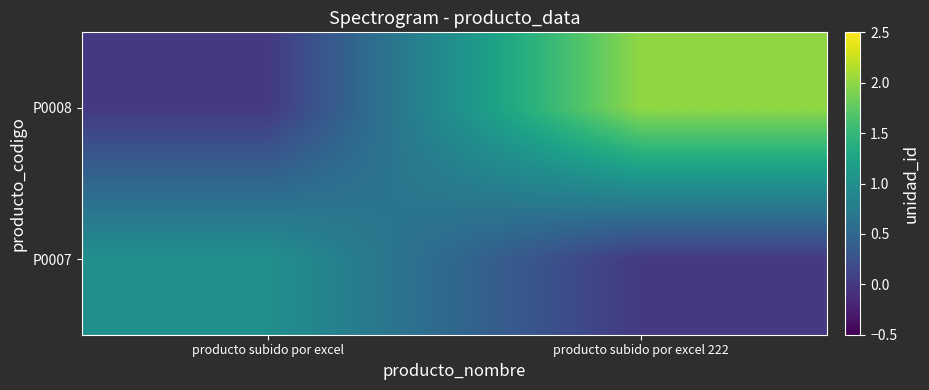

Between producto subido por excel and producto subido por excel 222, which series saw the biggest shift?

P0008